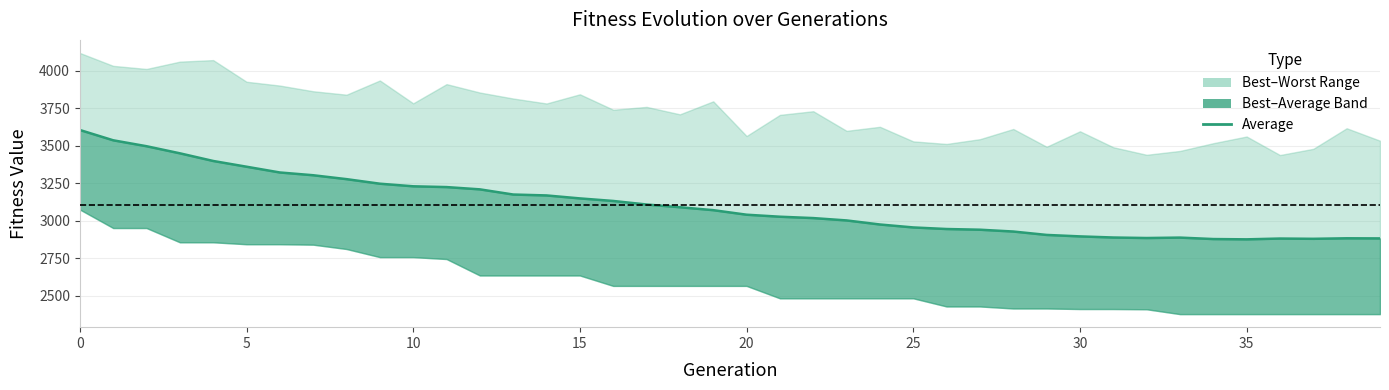

True or false: the data has more than 1 interior local peaks.

True